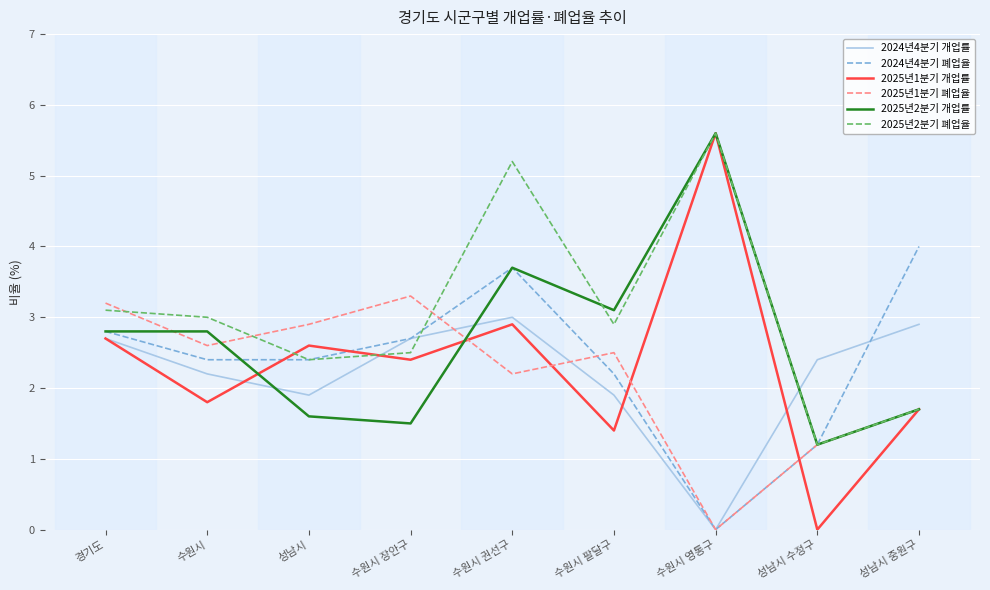

How many lines are shown in the chart?

6